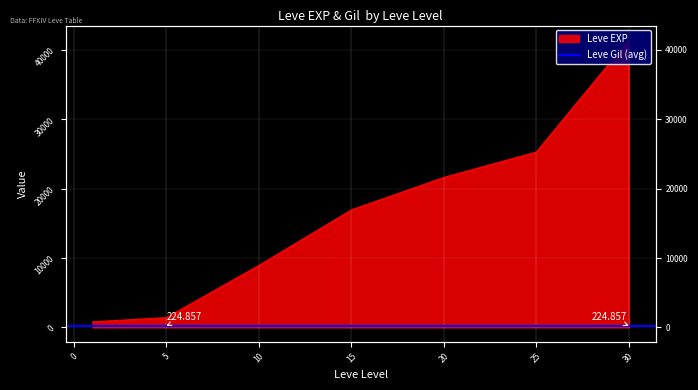

Read the value at 1, to the nearest 100.

800